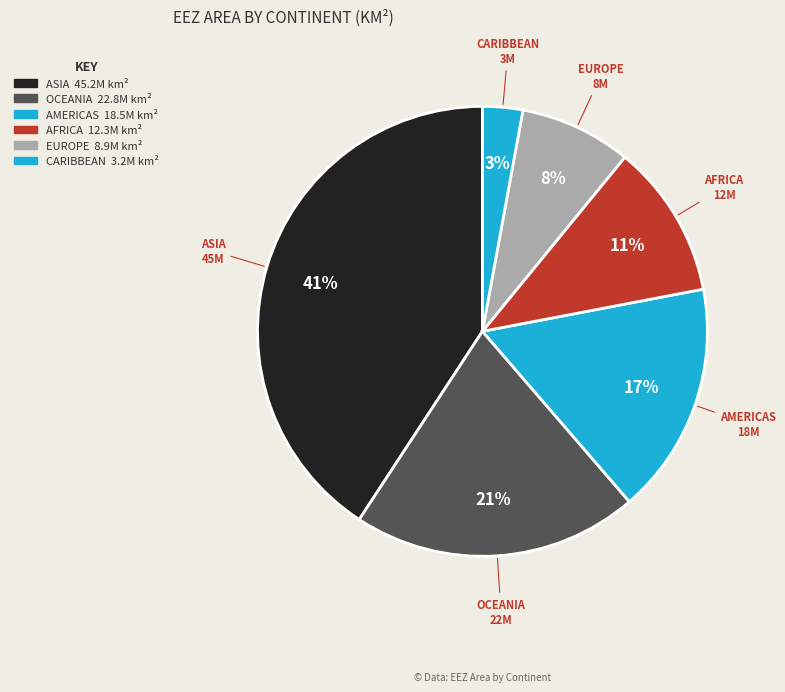

Which category has the biggest portion of the pie?

Asia